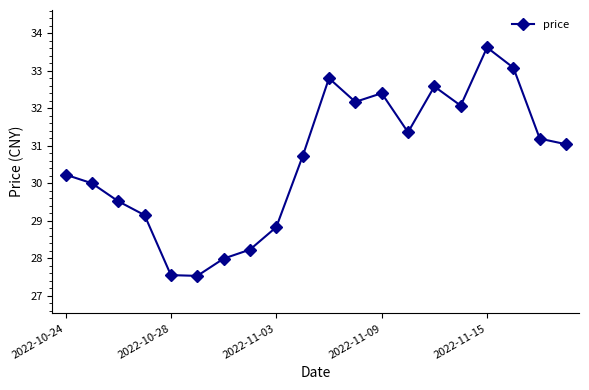

What is the value of the 5th point from the left?

27.6